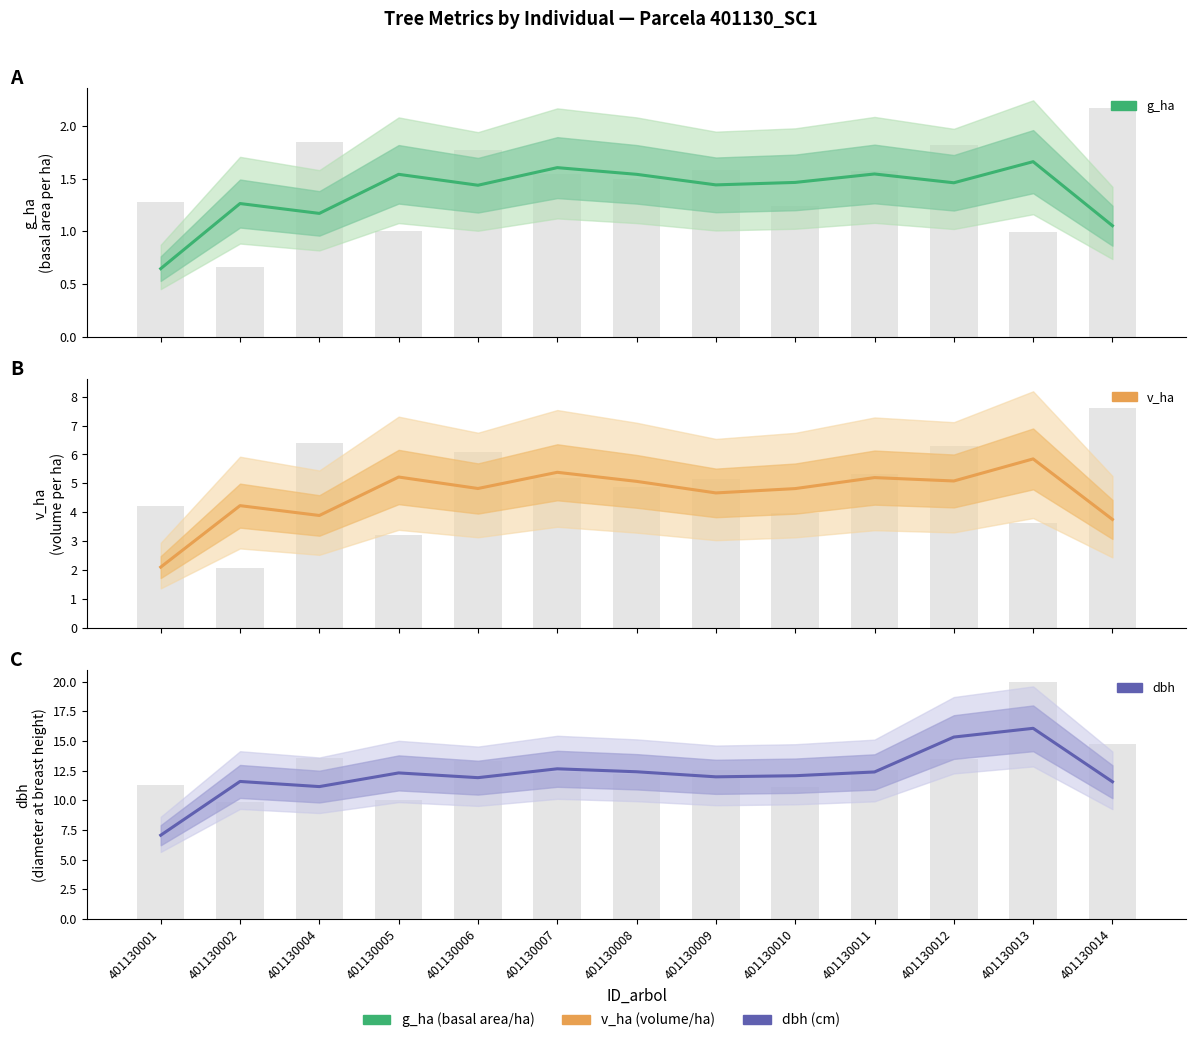

What is the difference between the maximum and minimum values in the g_ha series?

1.0